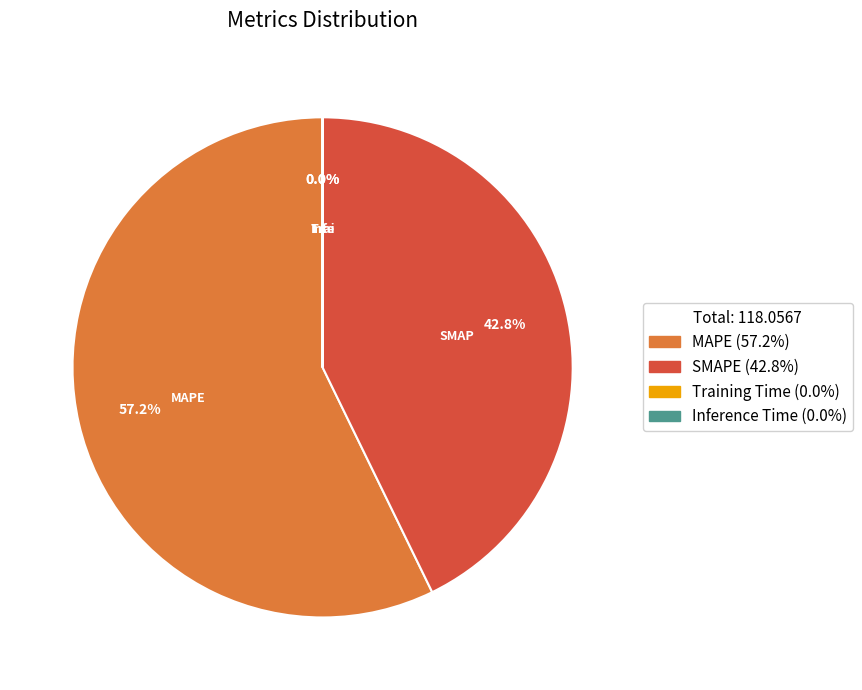

Which slice represents more than half of the pie?

MAPE